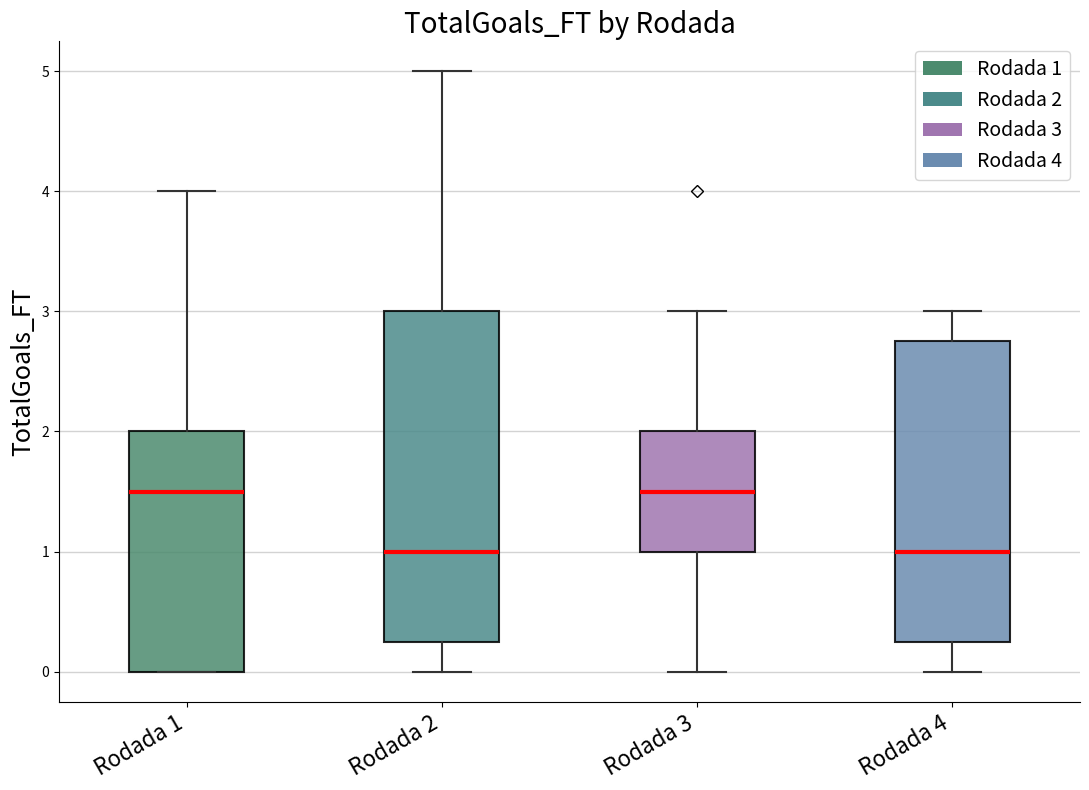

Where does the median line of the box for Rodada 3 sit on the y-axis? The values are not printed on the chart, so give them approximately, as read against the axis.

1.5